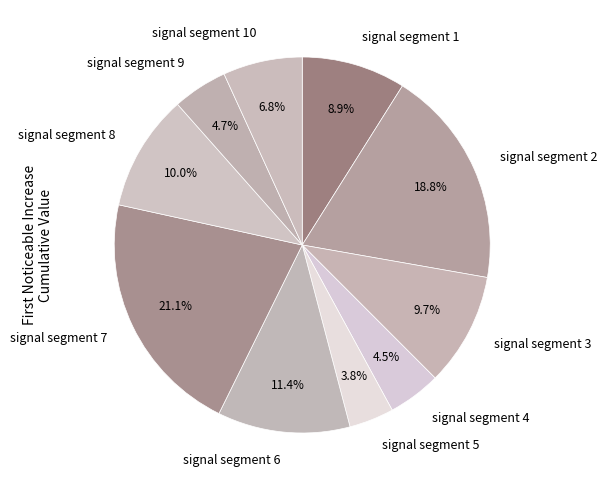

What is the total percentage of signal segment 7 and signal segment 4?

25.7%